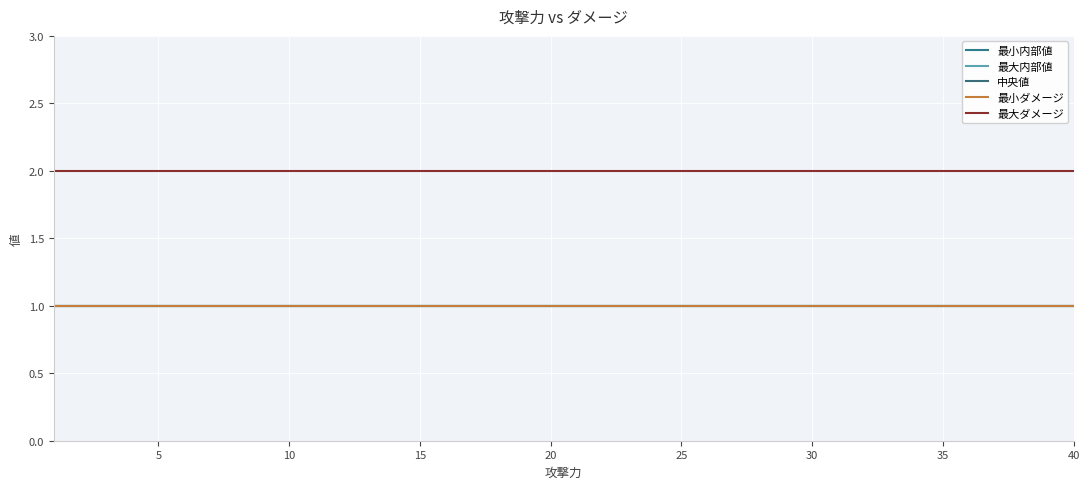

What is the minimum value shown in the chart?

1